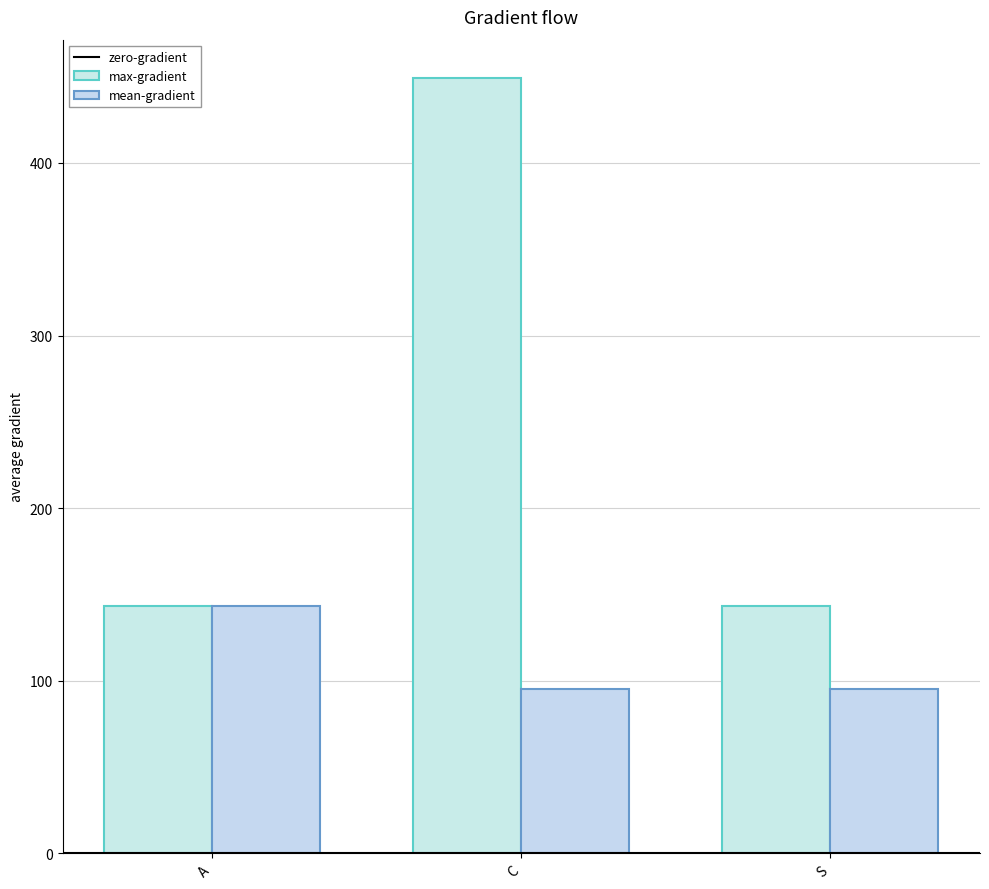

How many series are shown in this chart?

2